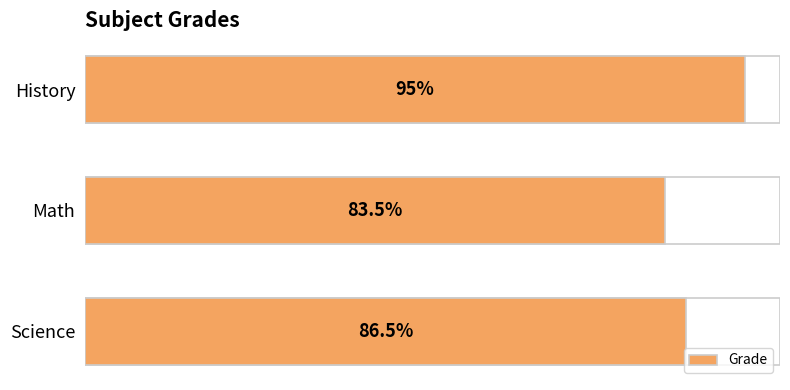

What is the smallest value displayed?

83.5